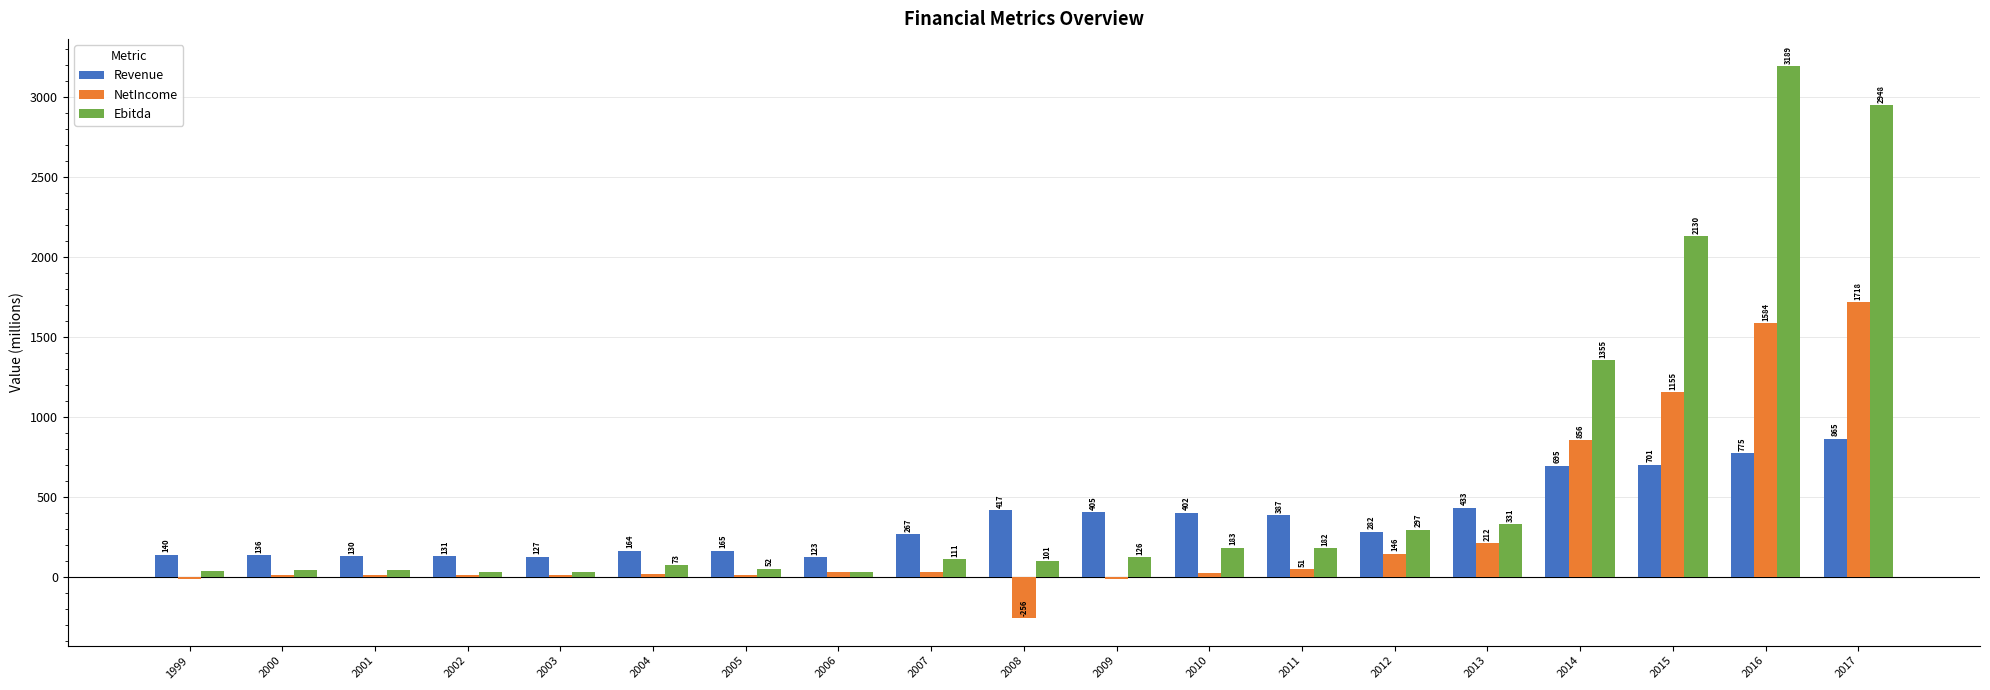

What is the sum of all Ebitda values?

11302.6